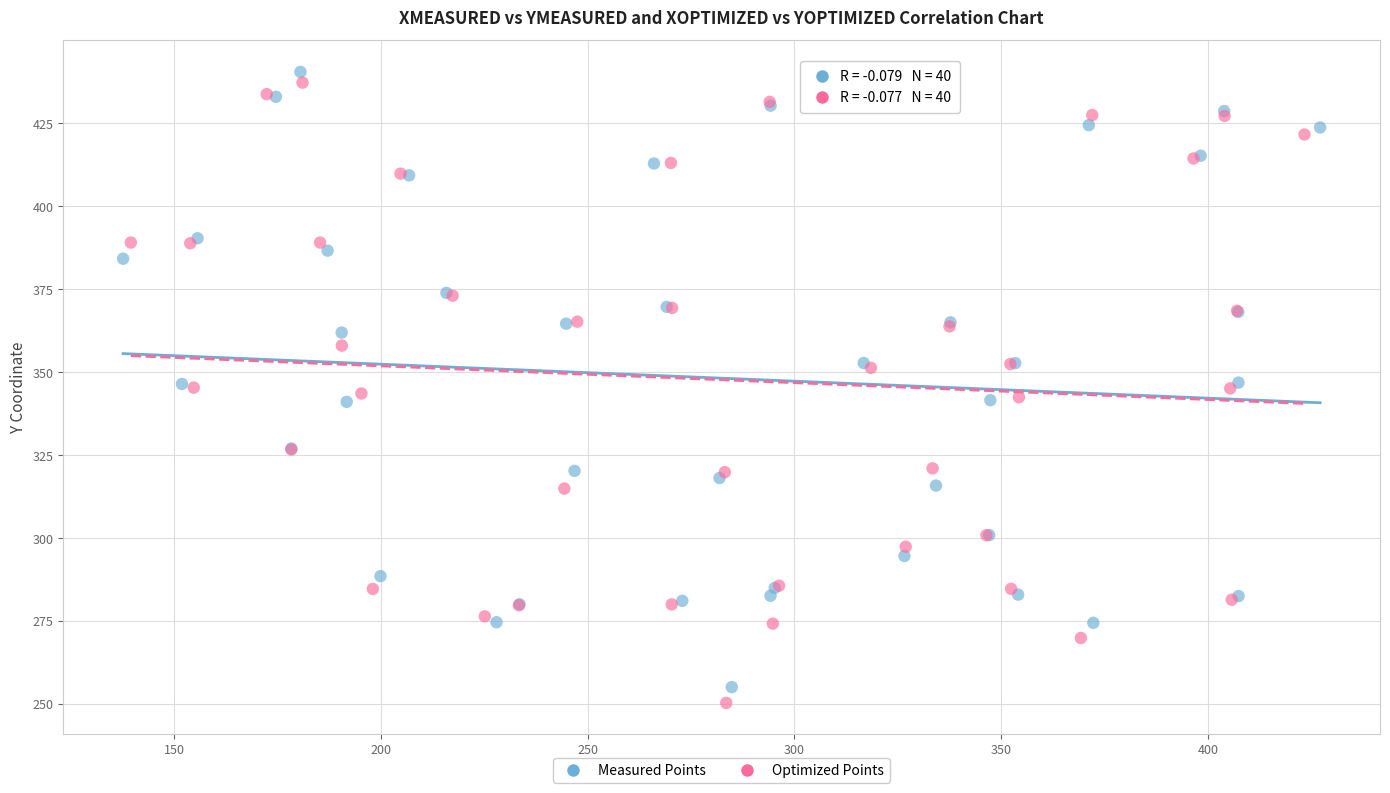

Which series has the largest Y range (max minus min)?

Optimized Points